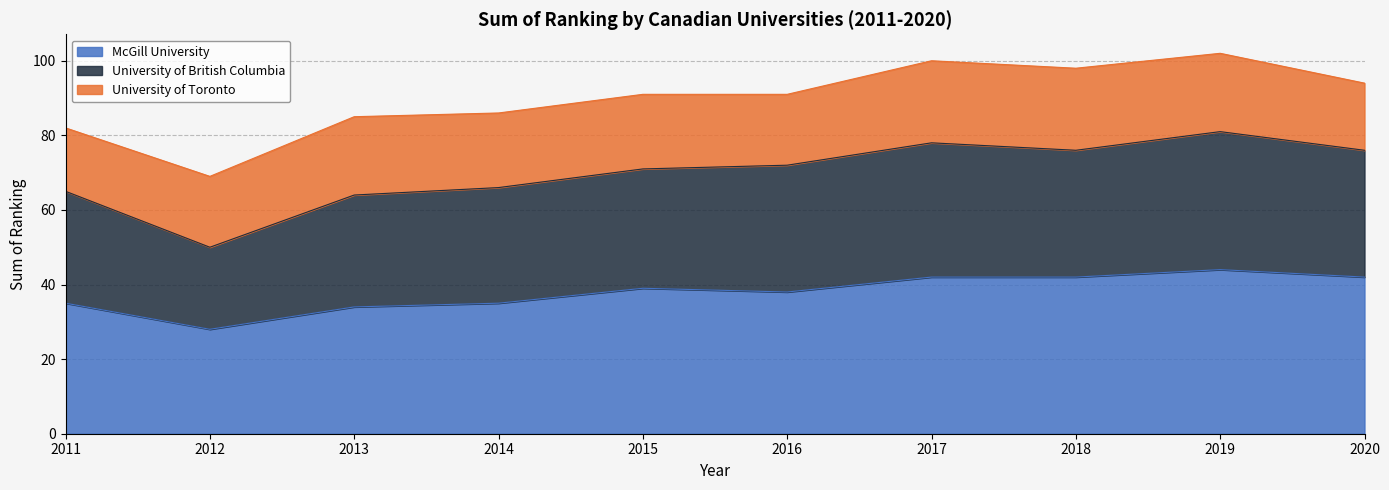

True or false: McGill University and University of British Columbia intersect in this chart.

False